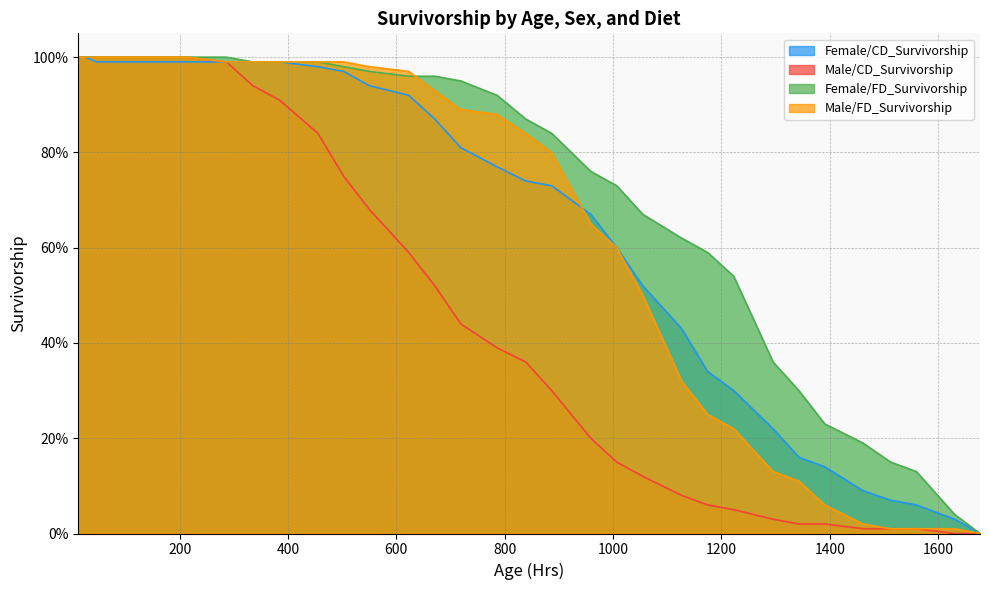

What is the highest value of the Male/CD_Survivorship series?

1.0